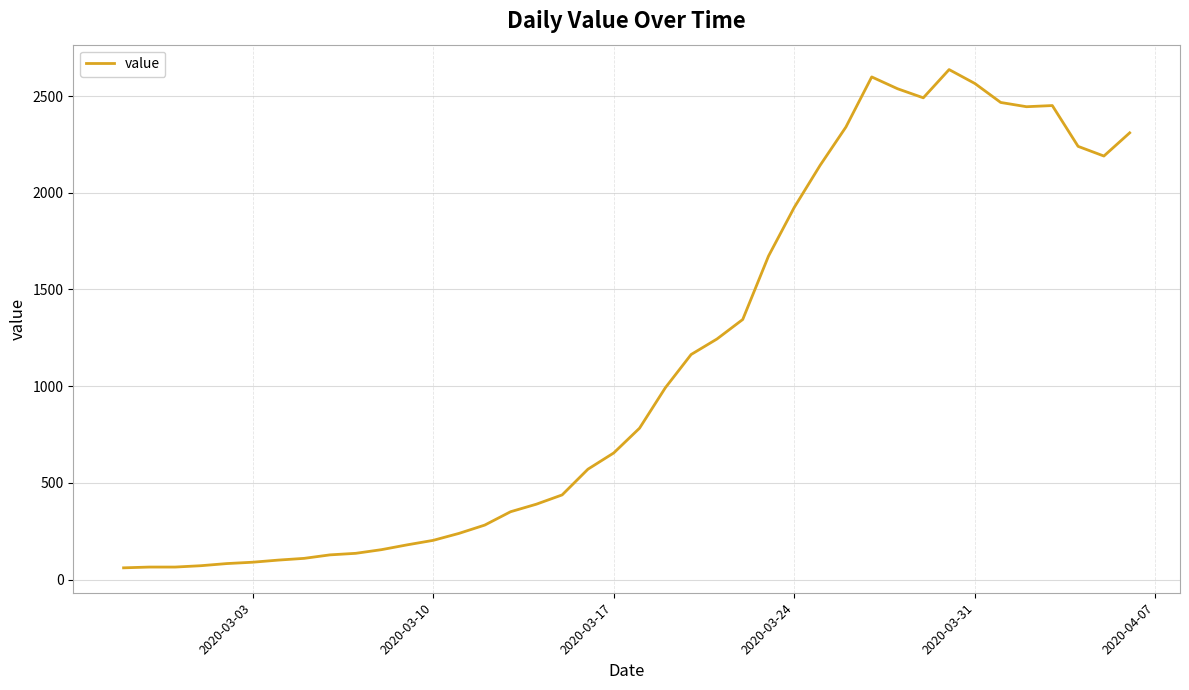

What is the greatest value displayed?

2637